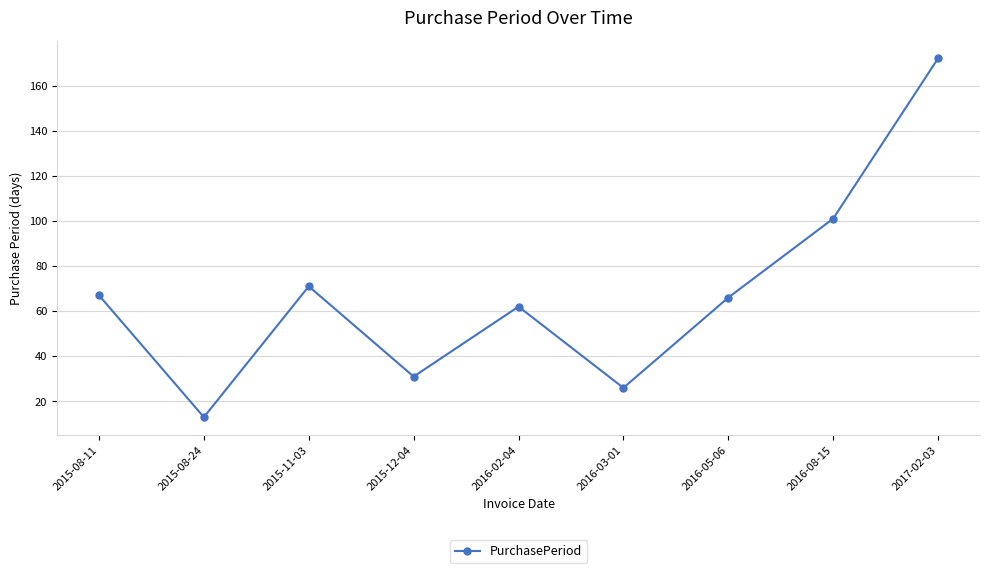

Reading right to left, transcribe all the data shown in this chart.

172	101	66	26	62	31	71	13	67